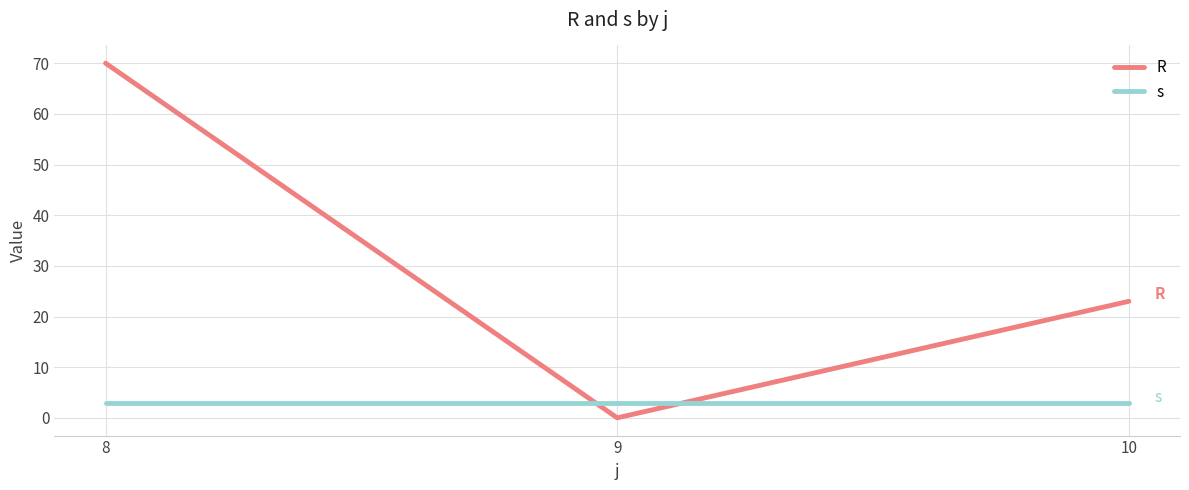

Rank the series by their maximum value, from highest to lowest.

R, s